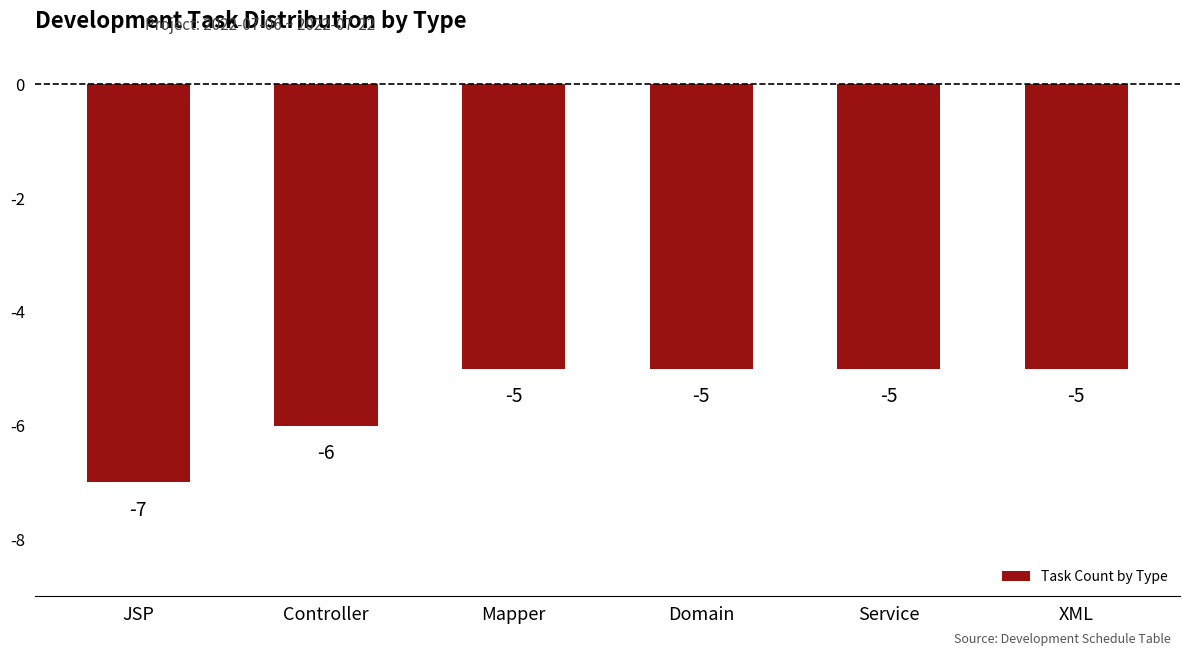

True or false: the data shows -5 at Mapper.

True